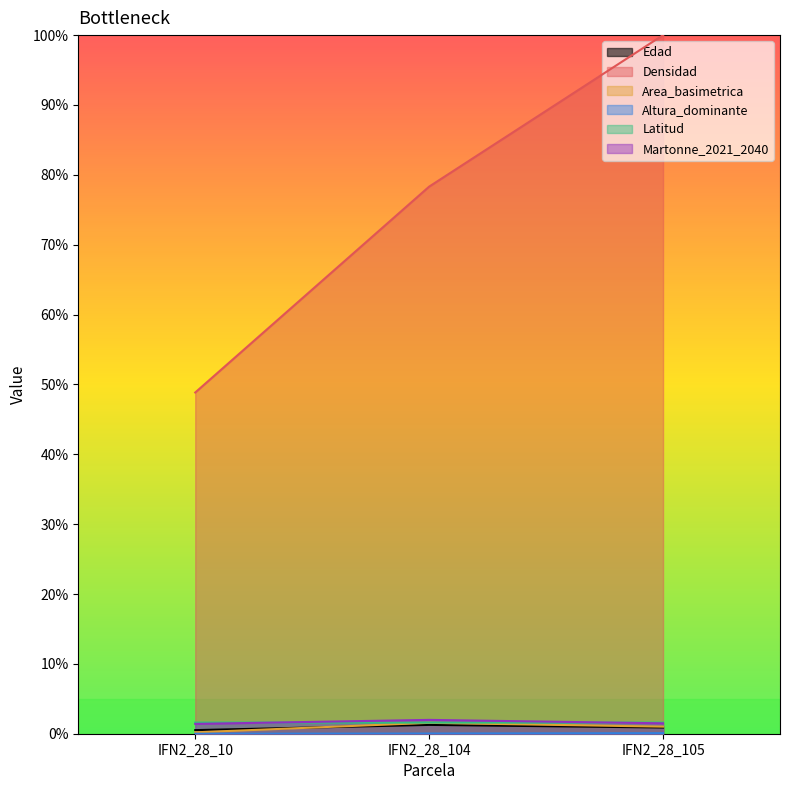

What is the value of the Martonne_2021_2040 point at the 2nd from the left?

2.0